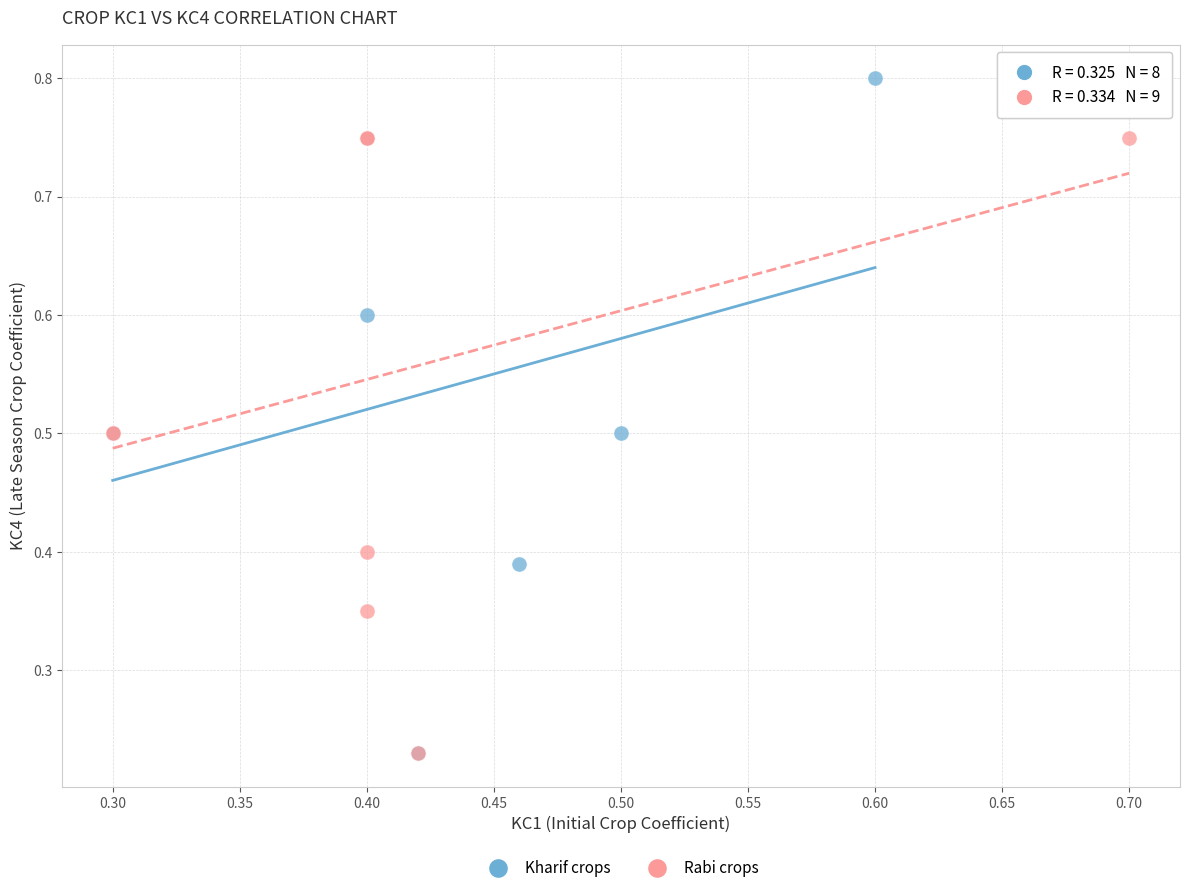

What are all the series names shown in the legend?

Kharif crops, Rabi crops